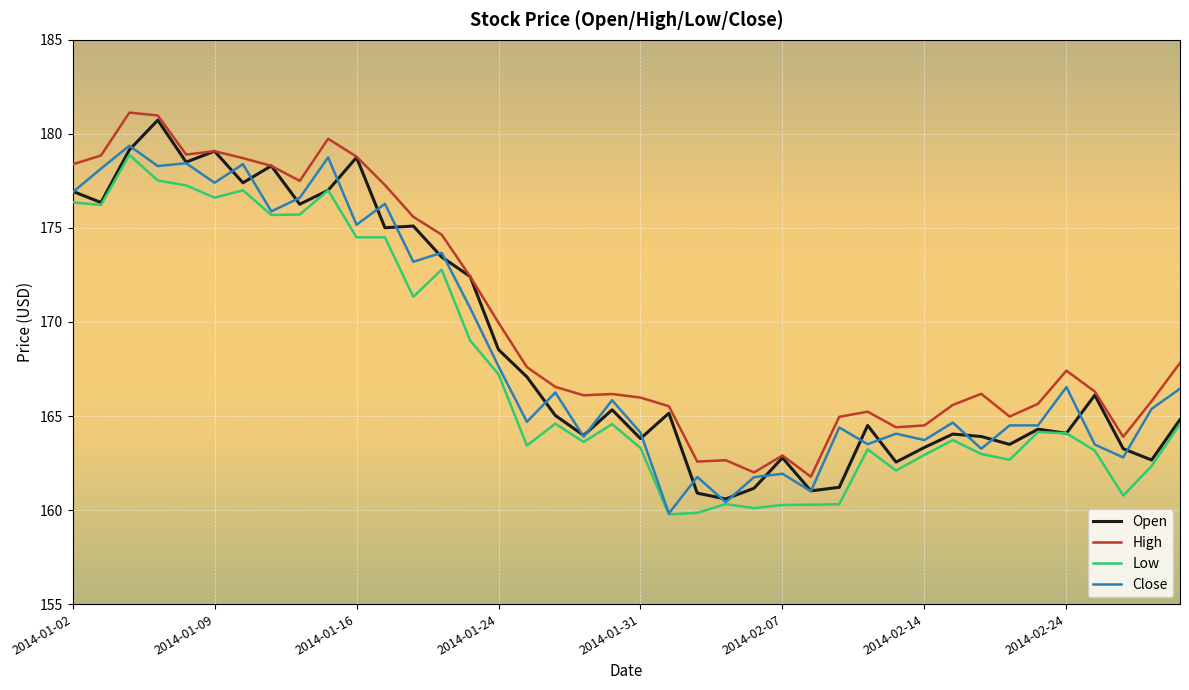

Which series has the largest total across all categories?

High